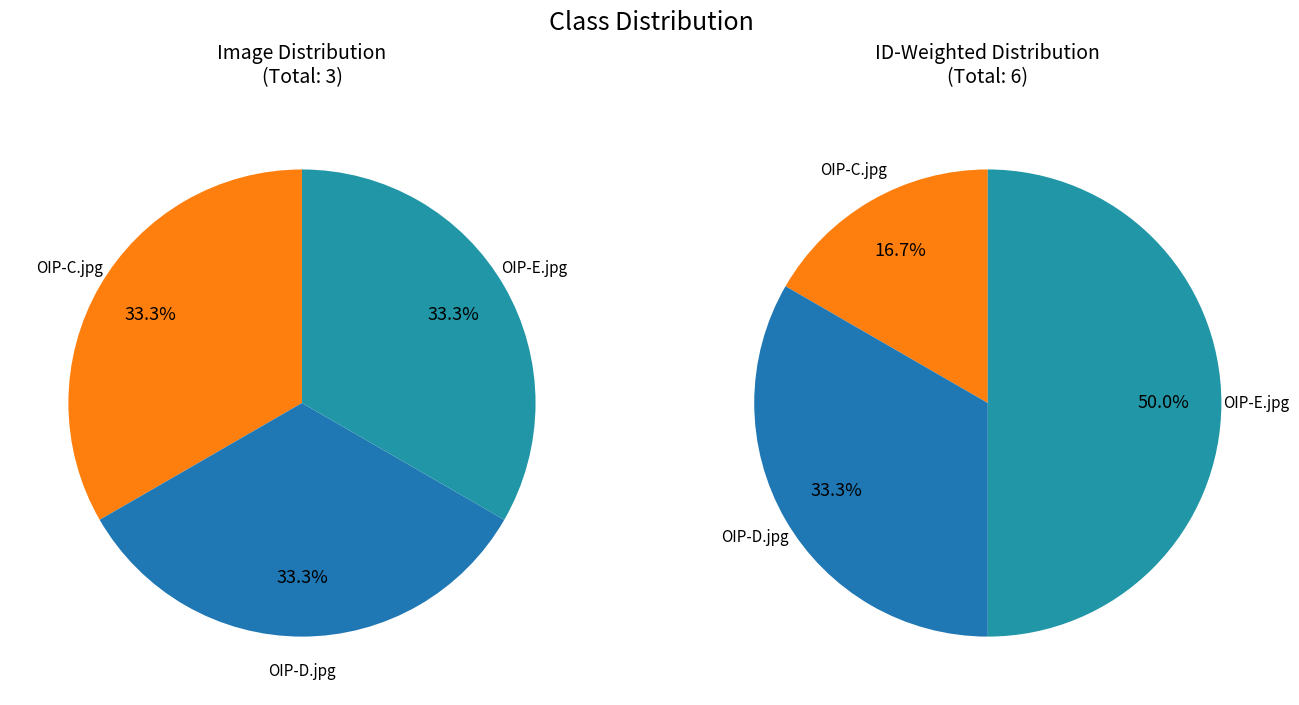

What is the change in value from OIP-D.jpg to OIP-E.jpg?

+1